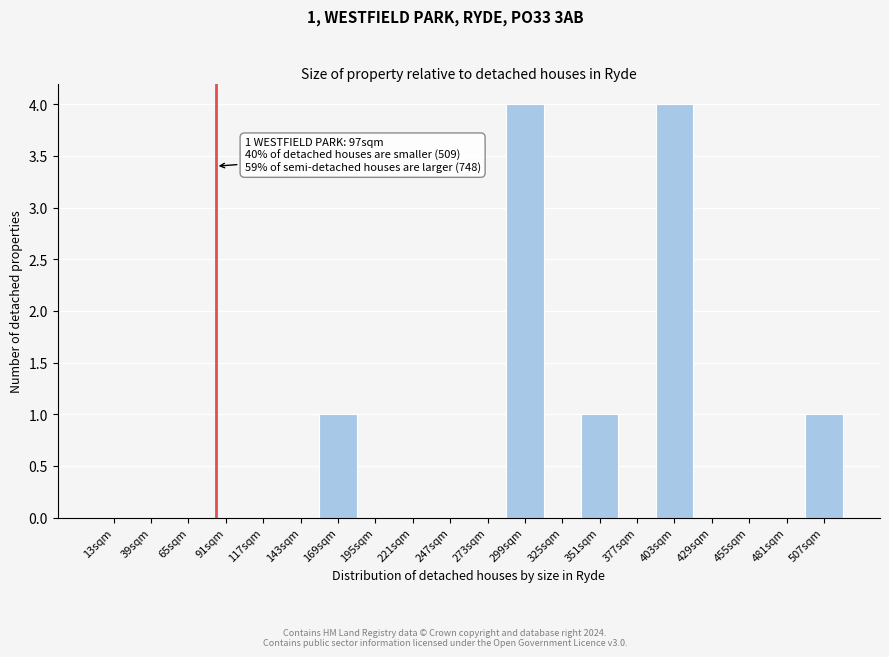

Reading right to left, transcribe all the data shown in this chart.

507sqm=1	481sqm=0	455sqm=0	429sqm=0	403sqm=4	377sqm=0	351sqm=1	325sqm=0	299sqm=4	273sqm=0	247sqm=0	221sqm=0	195sqm=0	169sqm=1	143sqm=0	117sqm=0	91sqm=0	65sqm=0	39sqm=0	13sqm=0